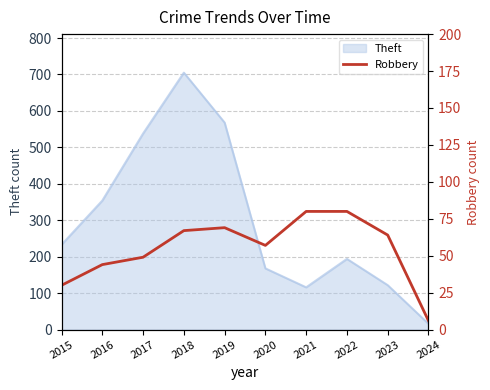

True or false: Theft has a value of 16 at 2024.

True